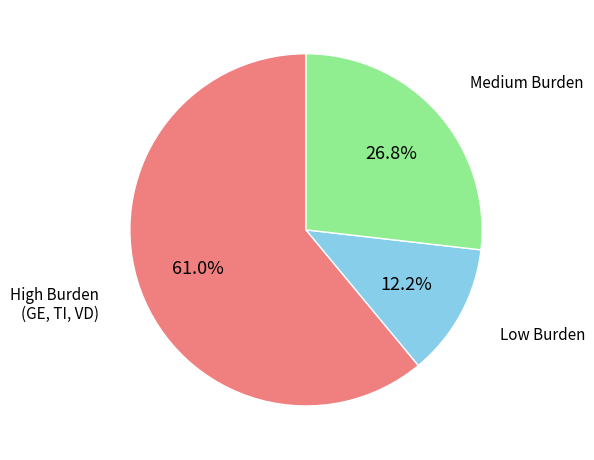

Is there any slice that represents more than half of the pie?

Yes